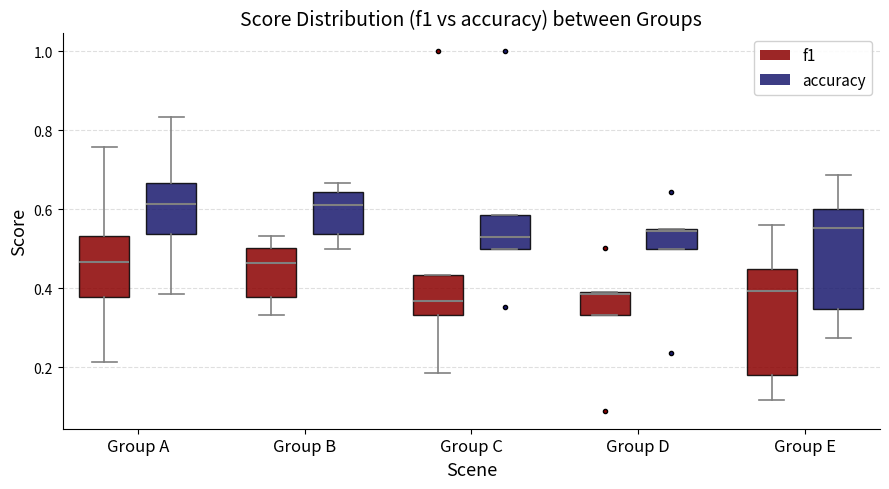

Reading left to right, transcribe this box plot: for each box, give where its median line is, the range the box spans, and where its two whiskers end, as read against the y-axis. The values are not printed on the chart, so give them approximately, as read against the axis.

Group A (f1): median 0.46, box 0.38 to 0.54, whiskers 0.22 to 0.76
Group A (accuracy): median 0.62, box 0.54 to 0.66, whiskers 0.38 to 0.84
Group B (f1): median 0.46, box 0.38 to 0.50, whiskers 0.34 to 0.54
Group B (accuracy): median 0.62, box 0.54 to 0.64, whiskers 0.50 to 0.66
Group C (f1): median 0.36, box 0.34 to 0.44, whiskers 0.18 to 0.44
Group C (accuracy): median 0.52, box 0.50 to 0.58, whiskers 0.50 to 0.58
Group D (f1): median 0.38, box 0.34 to 0.40, whiskers 0.34 to 0.40
Group D (accuracy): median 0.54, box 0.50 to 0.56, whiskers 0.50 to 0.56
Group E (f1): median 0.40, box 0.18 to 0.46, whiskers 0.12 to 0.56
Group E (accuracy): median 0.56, box 0.34 to 0.60, whiskers 0.28 to 0.68